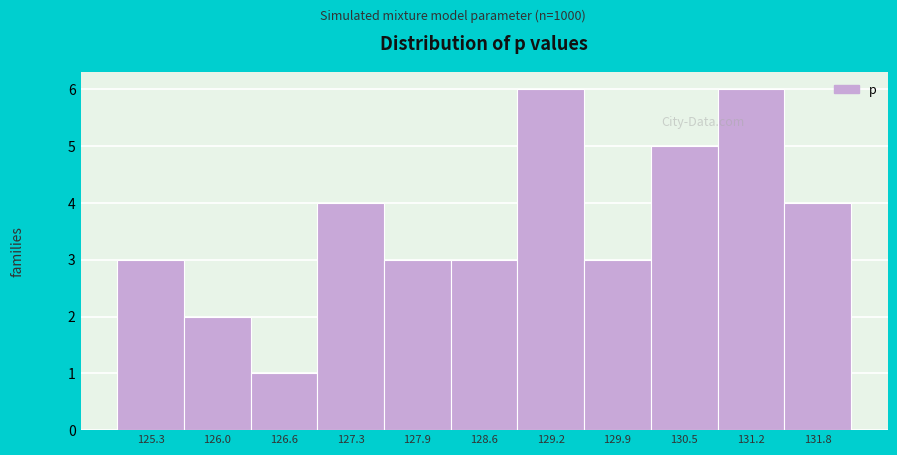

Reading right to left, list all the values displayed in this chart.

4	6	5	3	6	3	3	4	1	2	3